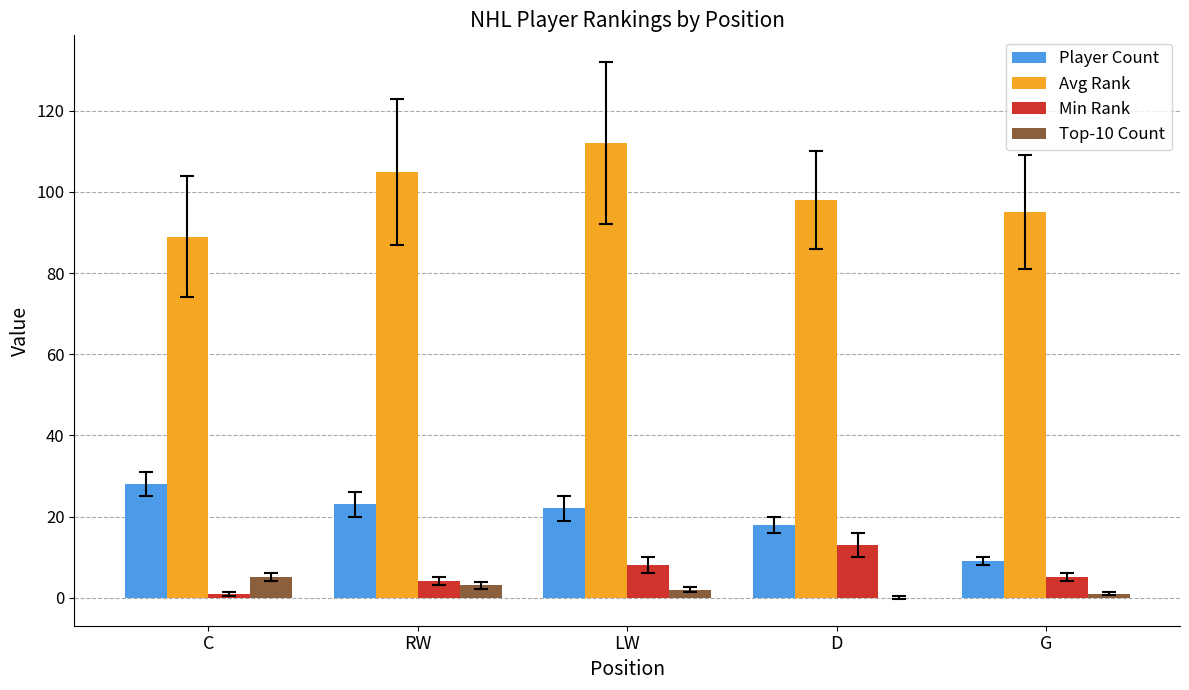

True or false: Player Count has a value of 9 at G.

True